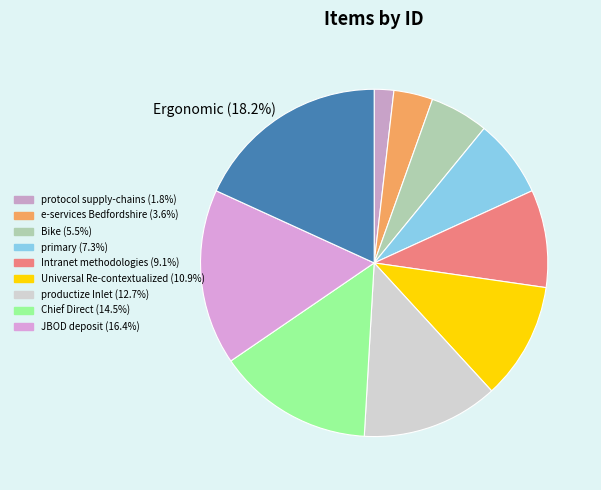

How many slices are in this pie chart?

10